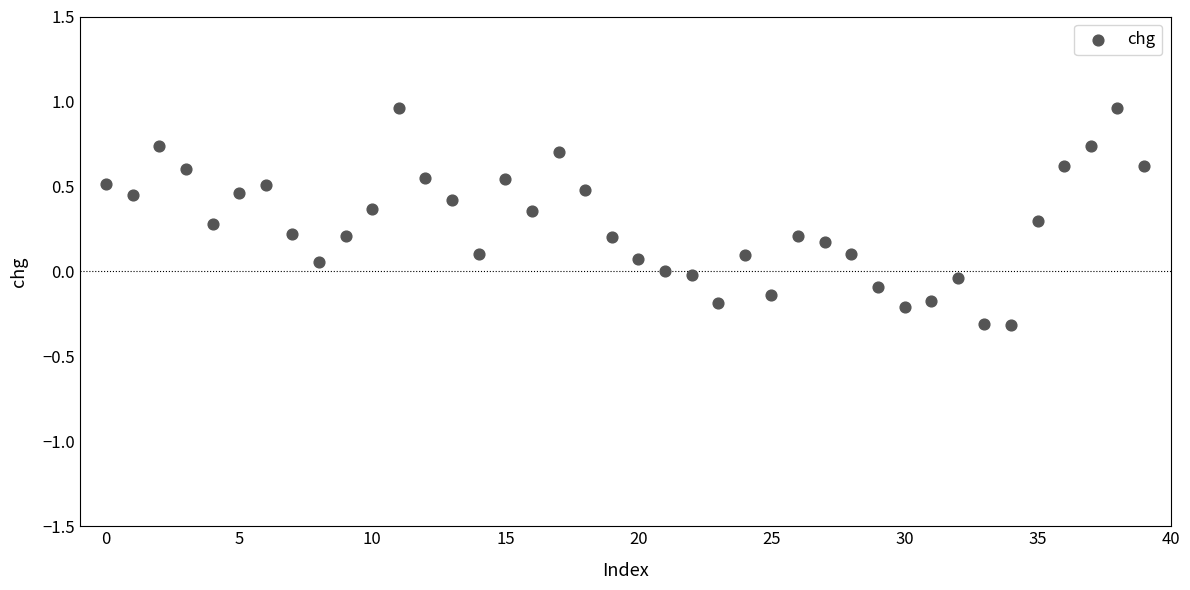

What is the range of Y values (max minus min)?

1.3